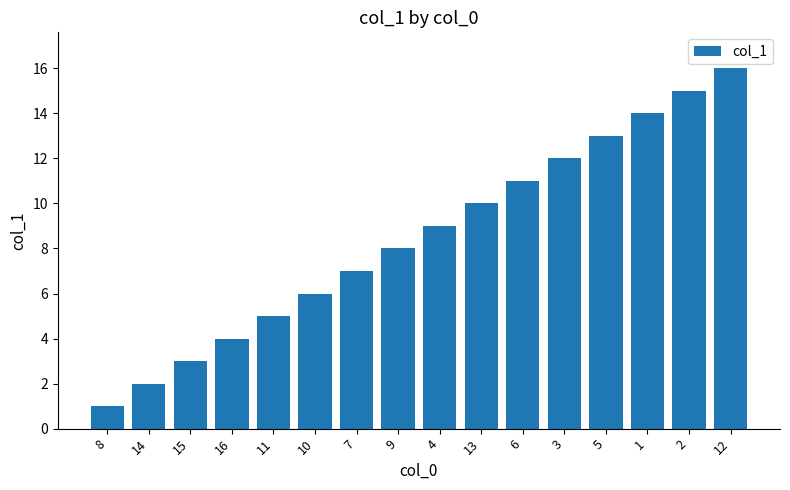

Reading left to right, extract all data points from this chart.

1	2	3	4	5	6	7	8	9	10	11	12	13	14	15	16